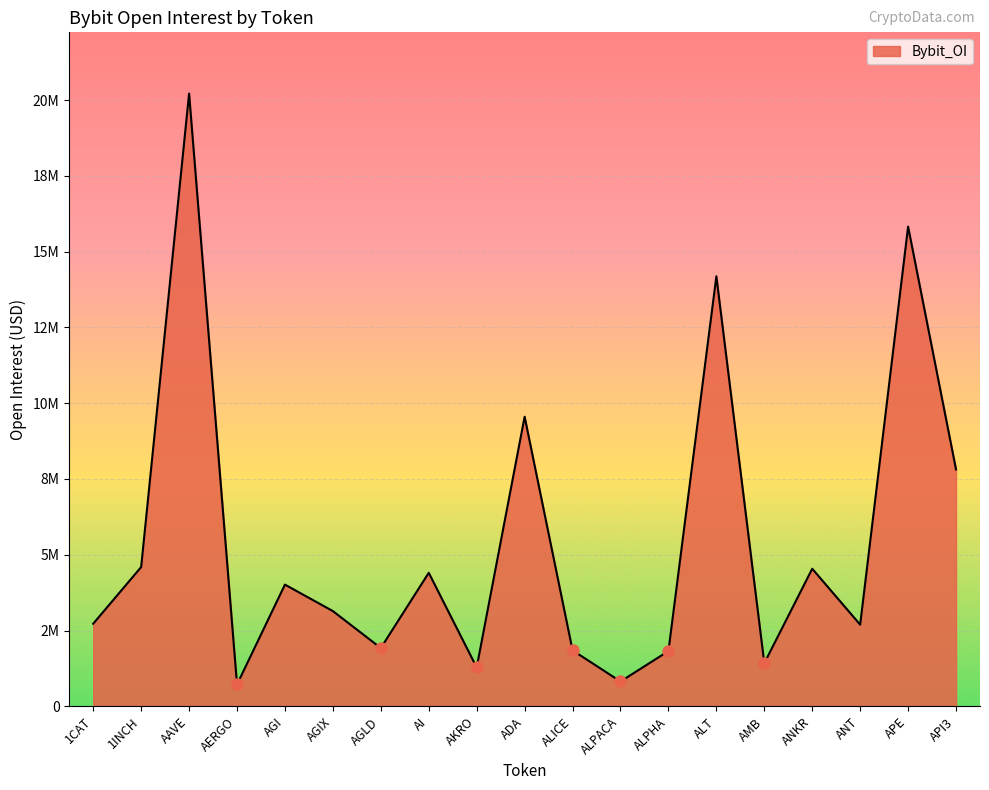

What is the sum of all values?

103552126